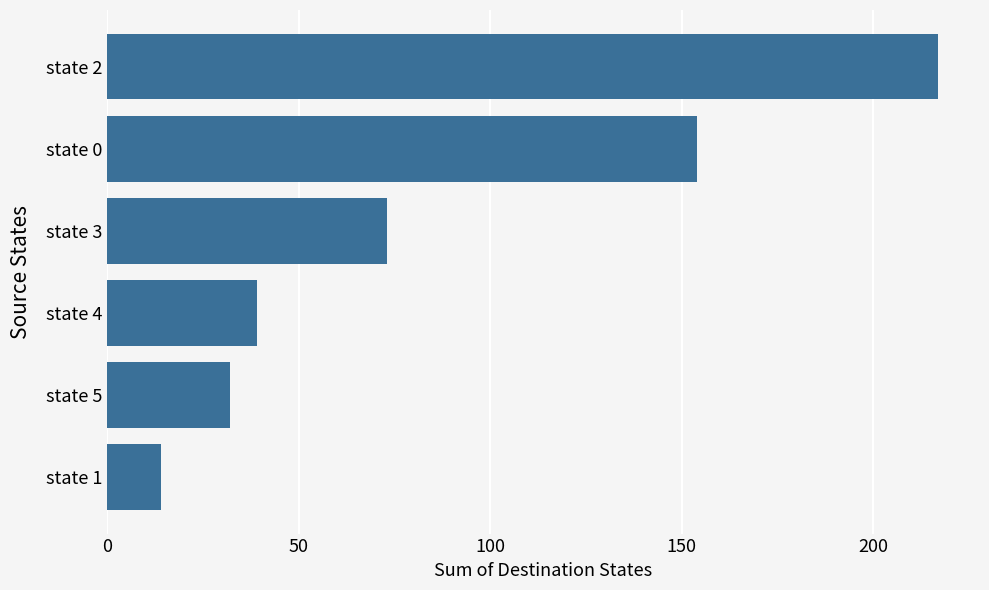

List the labels in order of value, largest first.

state 2, state 0, state 3, state 4, state 5, state 1